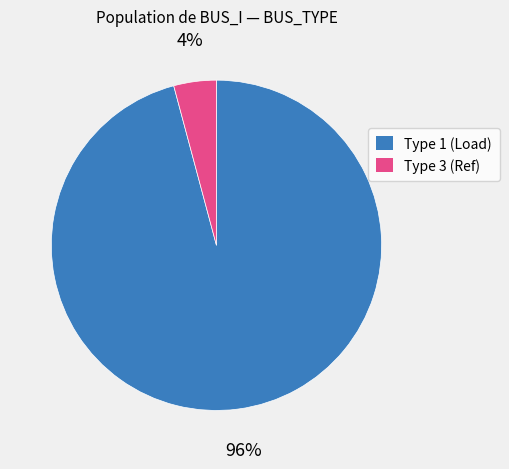

Count the number of slices in the pie.

2